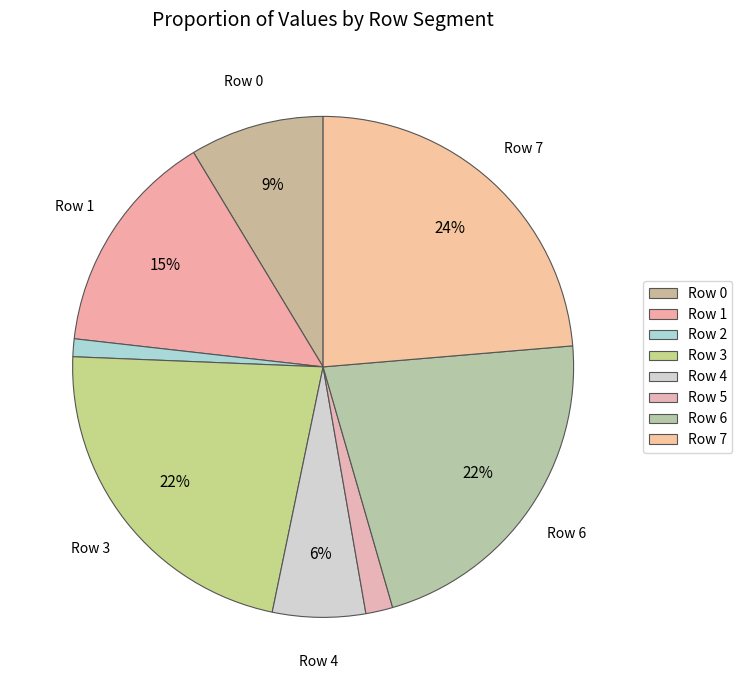

Approximately how many times larger is the value at Row 2 compared to Row 5?

0.7